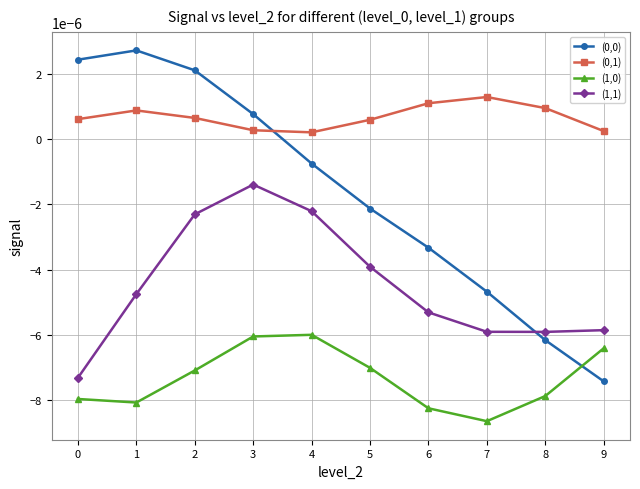

True or false: (1,1) and (0,1) cross at least once.

False